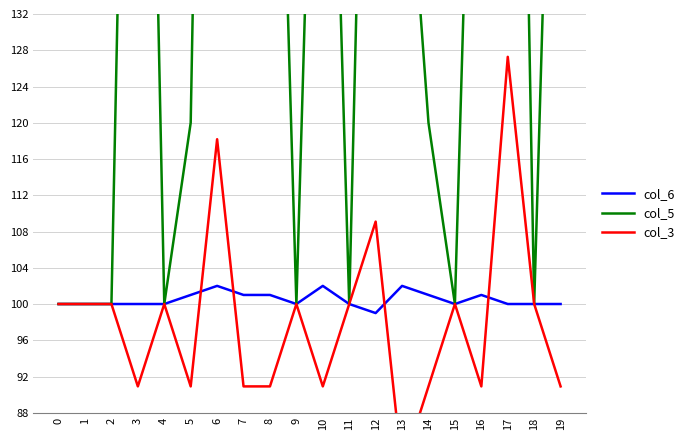

Count the number of categories in the chart.

20